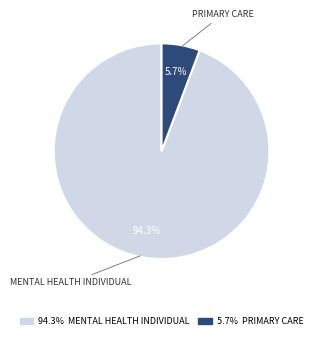

Count the number of slices in the pie.

2